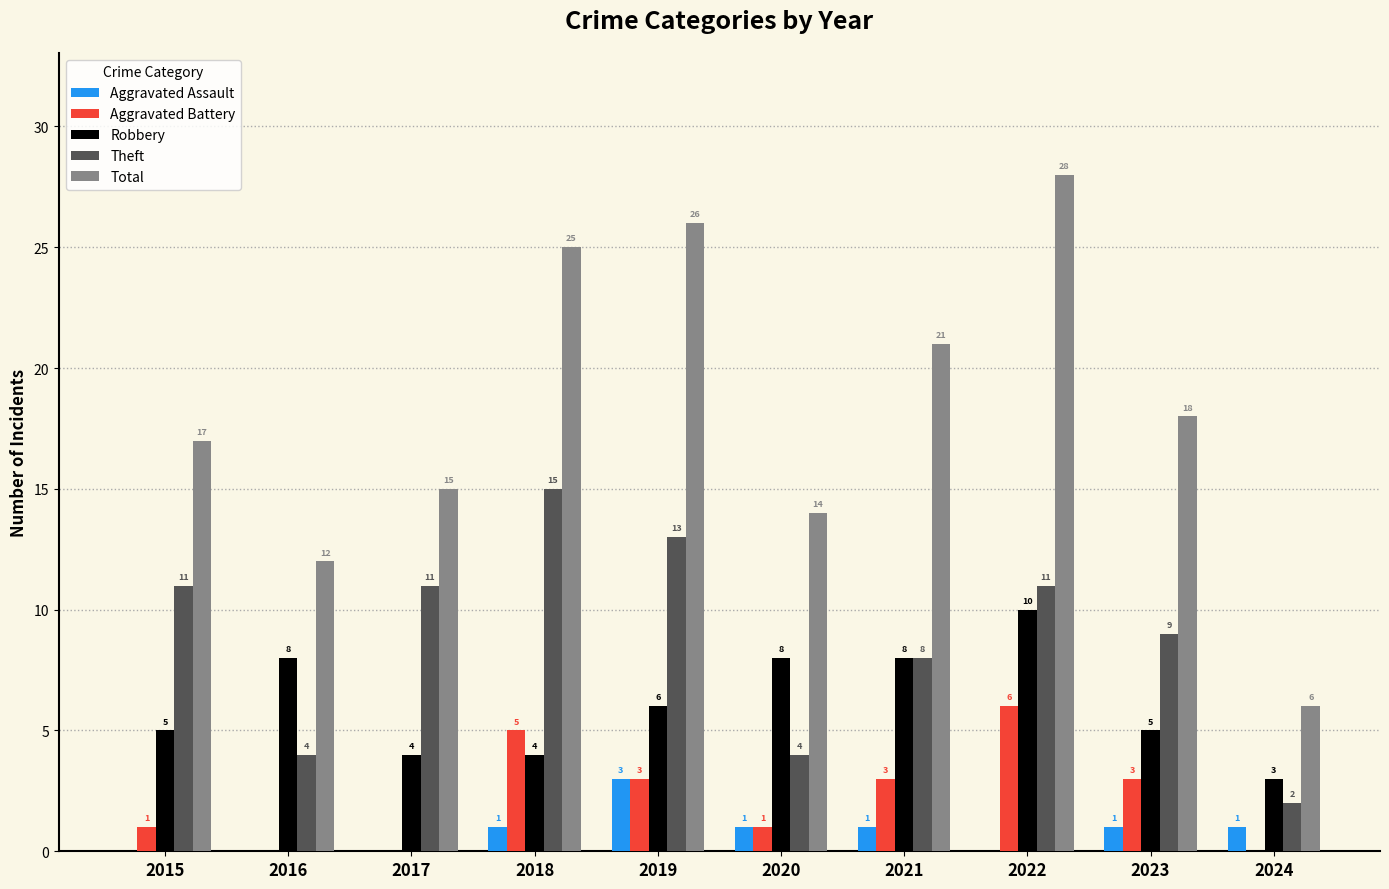

What is the greatest value displayed?

28